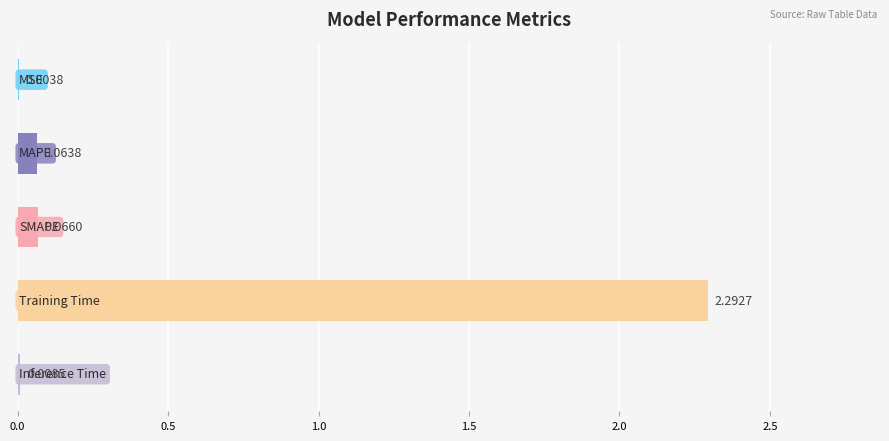

What is the difference between the maximum and minimum values?

2.3